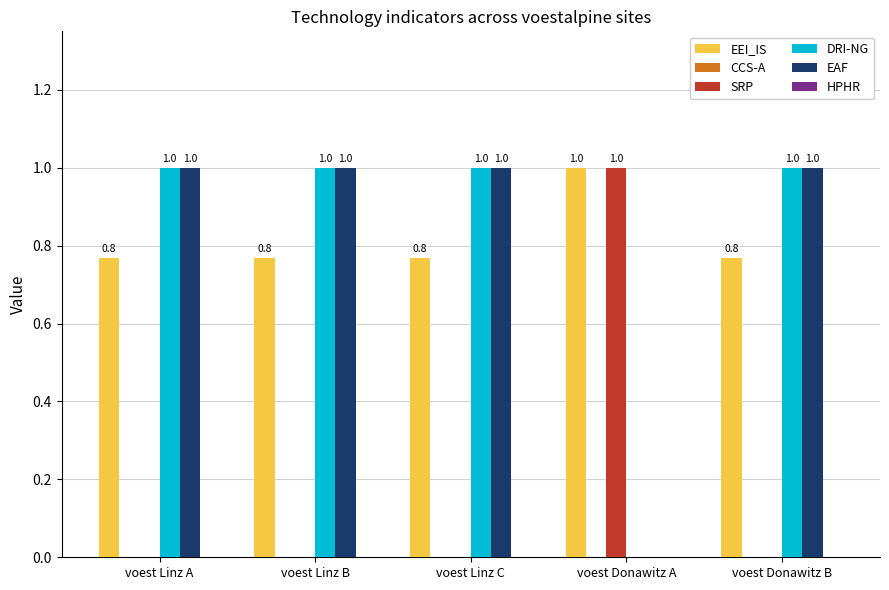

Reading right to left, extract all data points from this chart.

EEI_IS: voest Donawitz B=0.8	voest Donawitz A=1.0	voest Linz C=0.8	voest Linz B=0.8	voest Linz A=0.8
SRP: voest Donawitz B=0.0	voest Donawitz A=1.0	voest Linz C=0.0	voest Linz B=0.0	voest Linz A=0.0
DRI-NG: voest Donawitz B=1.0	voest Donawitz A=0.0	voest Linz C=1.0	voest Linz B=1.0	voest Linz A=1.0
EAF: voest Donawitz B=1.0	voest Donawitz A=0.0	voest Linz C=1.0	voest Linz B=1.0	voest Linz A=1.0